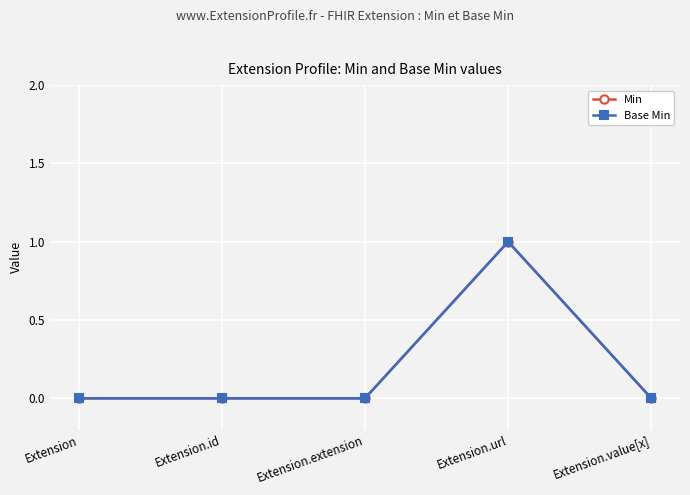

Does the chart have visible grid lines?

Yes